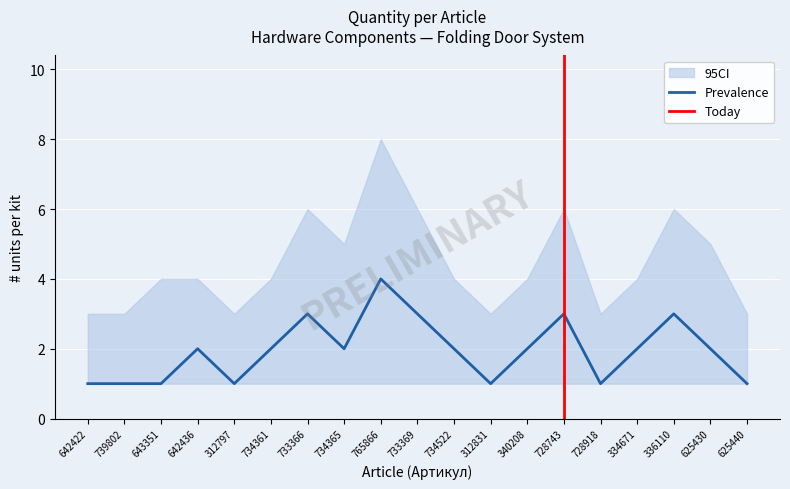

Rank the series by their maximum value, from lowest to highest.

CI_lower, Prevalence, CI_upper